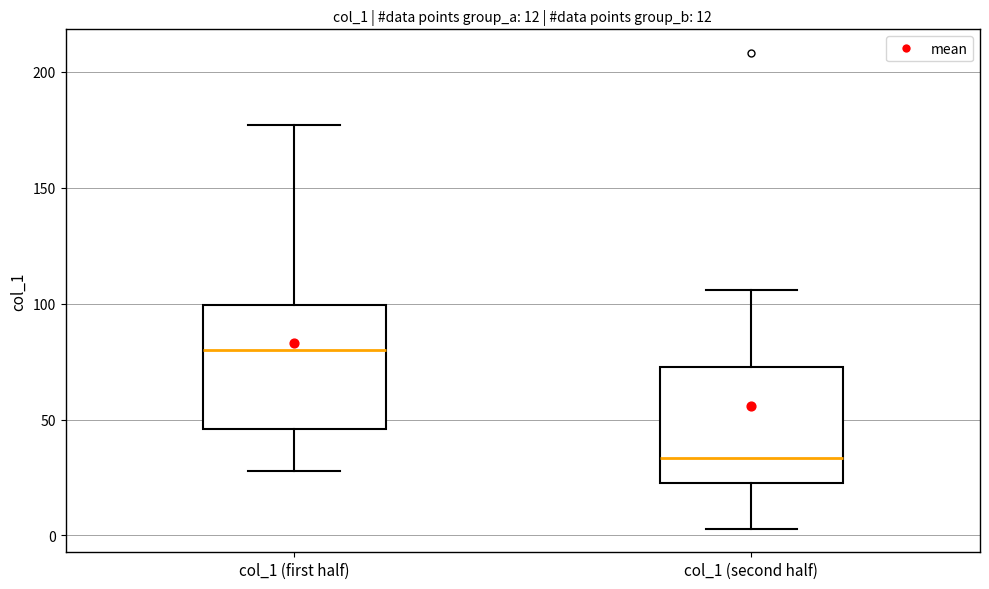

Which box's median line is the lowest?

col_1 (second half)